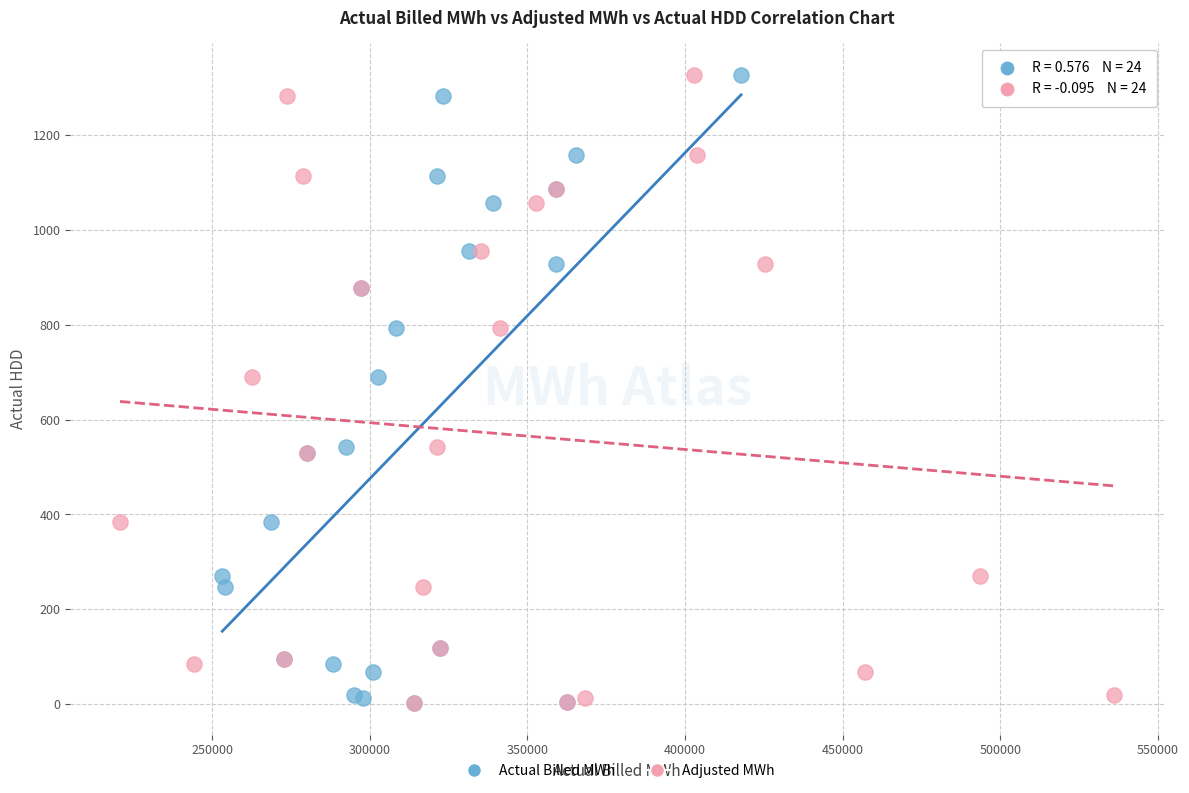

What are all the series names shown in the legend?

Actual Billed MWh, Adjusted MWh